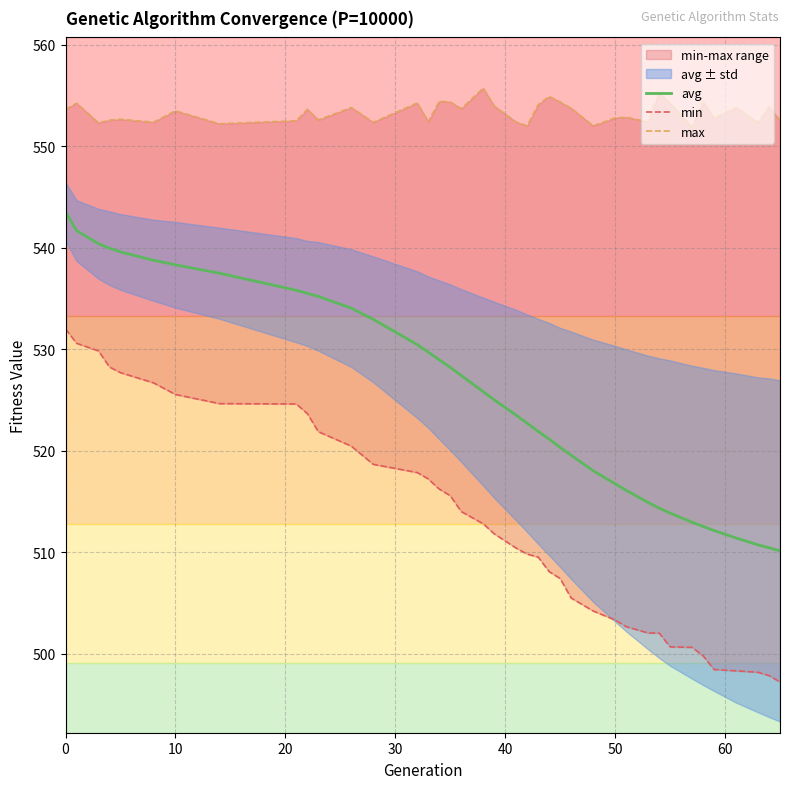

Reading left to right, what are all the values shown in this chart?

avg: 543.6	541.7	540.4	540.0	539.6	538.8	538.3	537.5	535.8	535.5	535.2	534.0	532.9	530.4	529.7	529.0	528.2	527.4	525.8	525.0	523.5	522.7	521.9	521.1	520.3	519.5	518.0	516.7	516.1	514.9	514.3	513.8	512.9	512.5	512.1	511.4	510.7	510.4	510.1
min: 532.0	530.6	529.8	528.2	527.7	526.7	525.5	524.6	524.6	523.6	521.9	520.4	518.6	517.8	517.2	516.2	515.6	514.0	512.8	511.8	510.4	509.8	509.5	508.1	507.4	505.5	504.2	503.3	502.6	502.0	502.0	500.7	500.6	499.8	498.4	498.3	498.2	497.8	497.2
max: 553.6	554.2	552.3	552.6	552.7	552.4	553.5	552.2	552.5	553.6	552.6	553.8	552.4	554.3	552.4	554.4	554.4	553.7	555.7	554.0	552.4	552.0	554.1	554.9	554.4	553.8	552.0	552.8	552.9	552.4	555.3	554.2	551.9	554.4	552.8	553.8	552.3	553.9	552.6